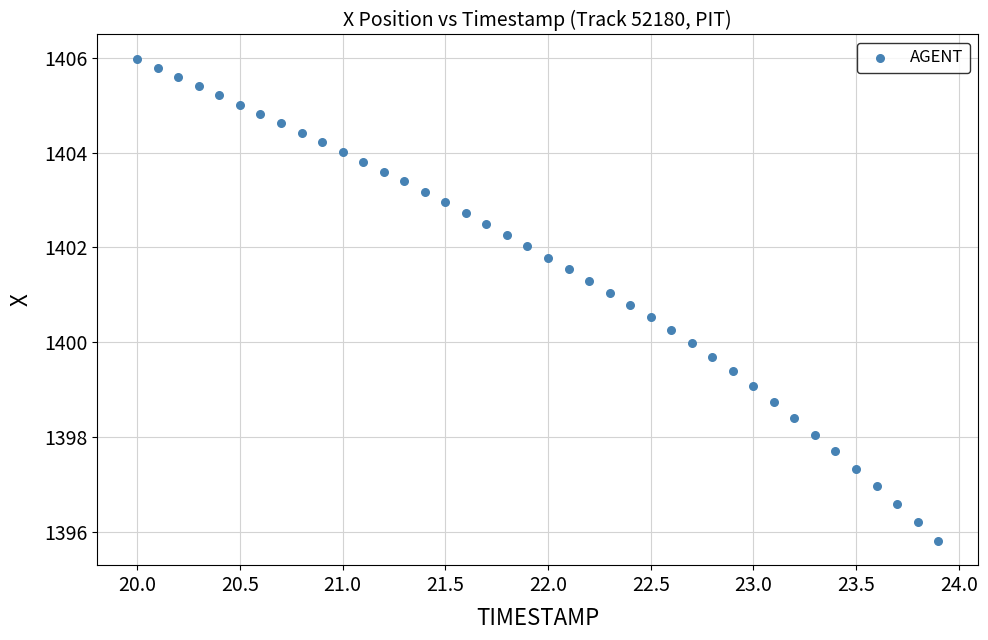

What is the range of Y values (max minus min)?

10.2